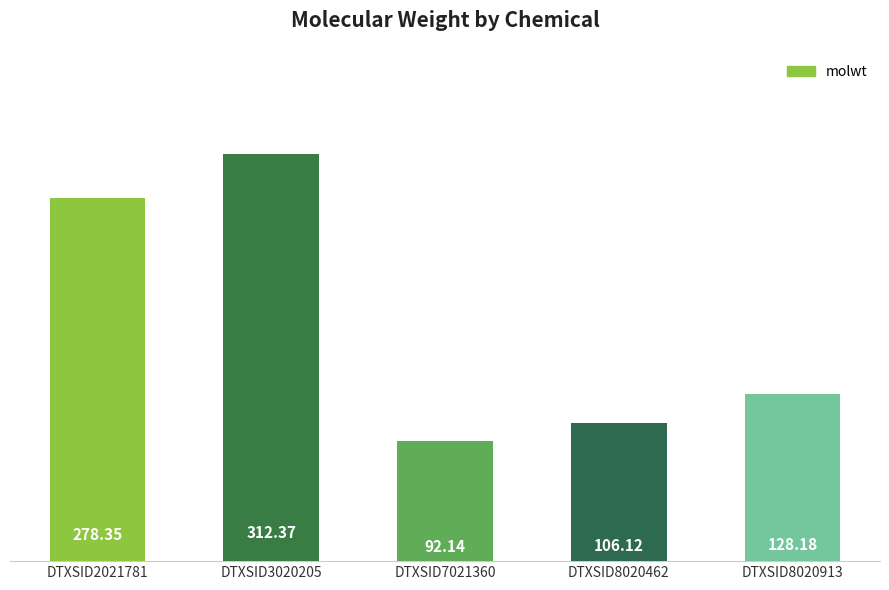

List the labels in order of value, largest first.

DTXSID3020205, DTXSID2021781, DTXSID8020913, DTXSID8020462, DTXSID7021360